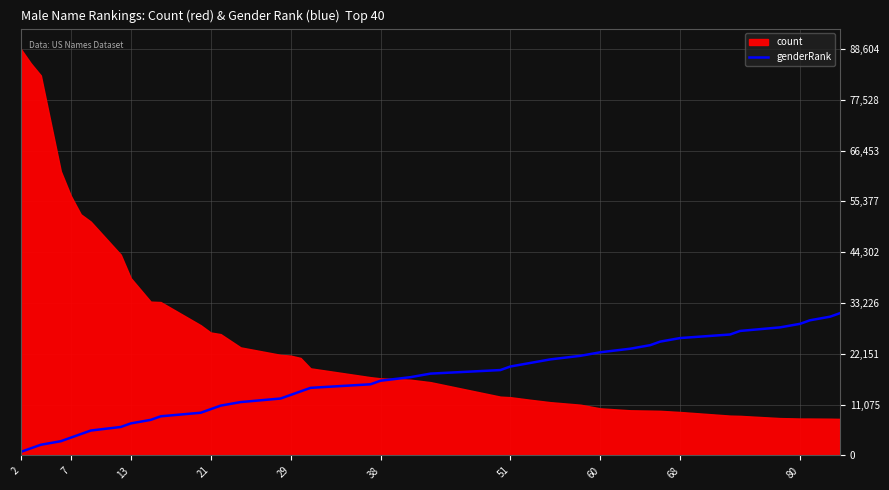

How many categories are shown in the chart?

40